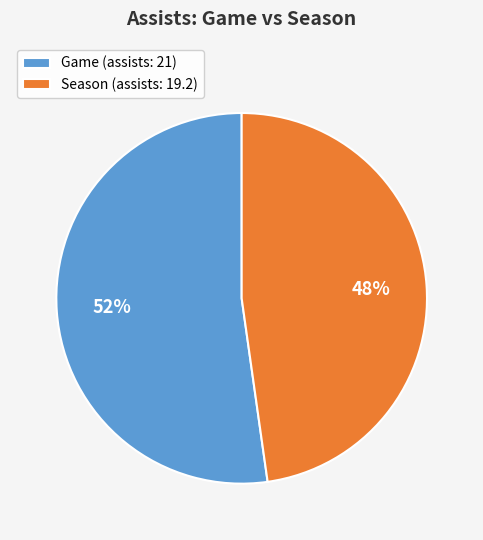

To the nearest percent, what is the difference between the Season and Game slice percentages?

4%